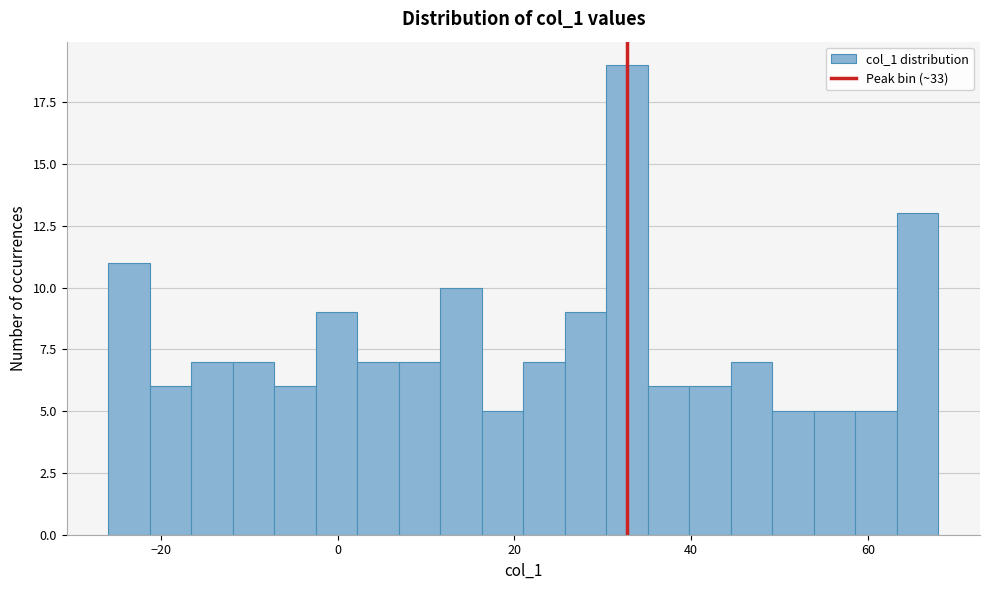

Around what value on the x-axis is the tallest bar? Give the approximate position of its centre, as read against the axis.

32